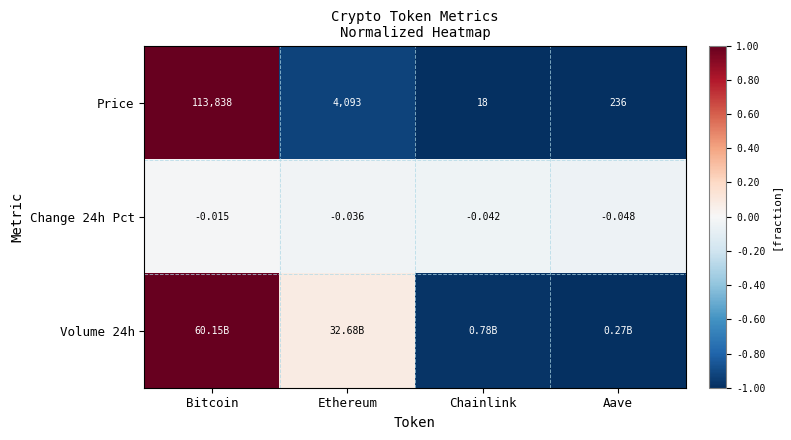

The value of Price at Bitcoin is 1.5. True or false?

False